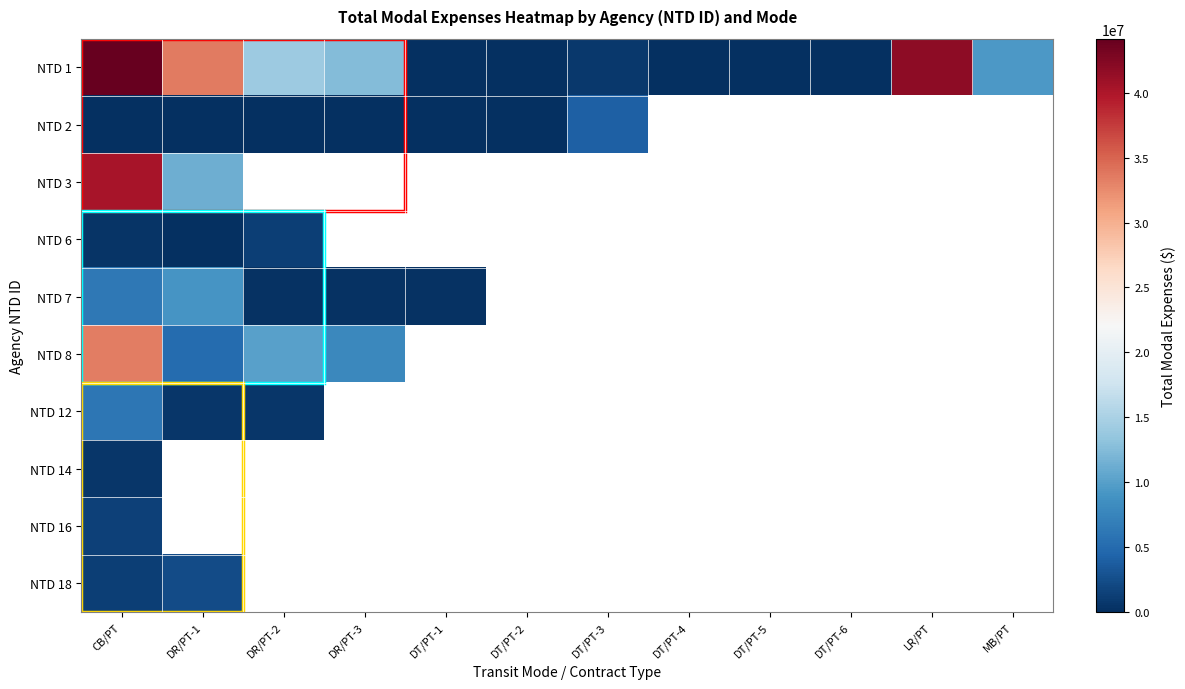

List the series in order of their peak value, lowest first.

NTD 14, NTD 6, NTD 16, NTD 18, NTD 2, NTD 12, NTD 7, NTD 8, NTD 3, NTD 1